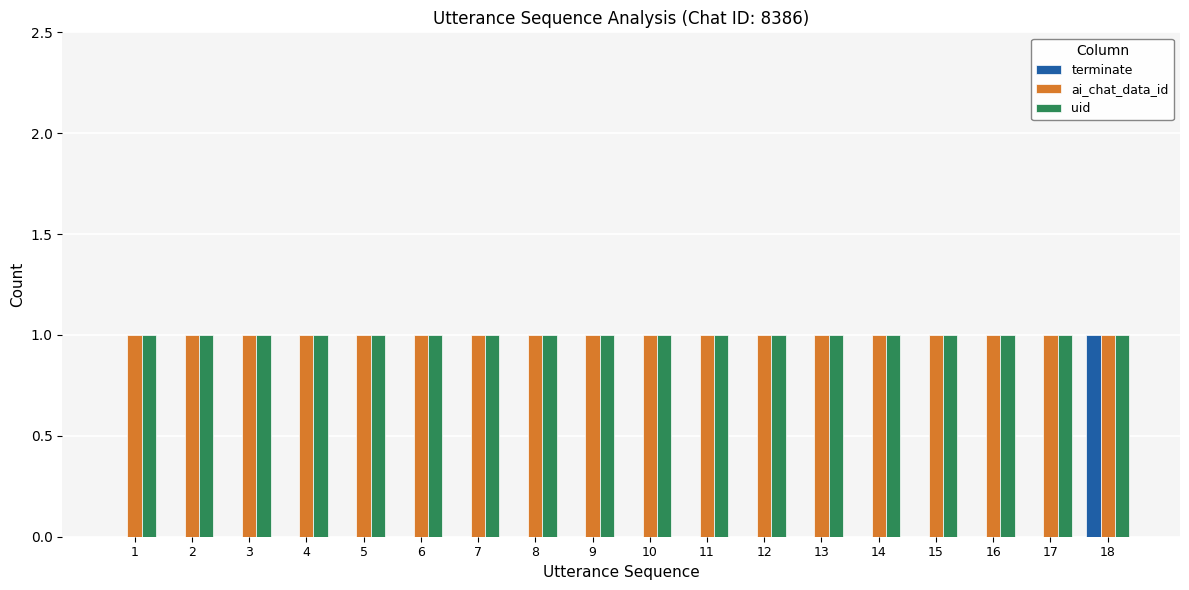

The uid series shows 1 at 17. True or false?

True